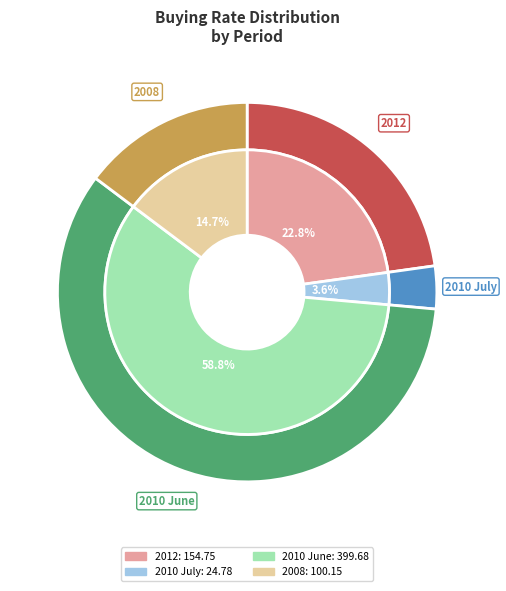

To the nearest percent, what is the difference between the 2012 and 2008 slice percentages?

8%